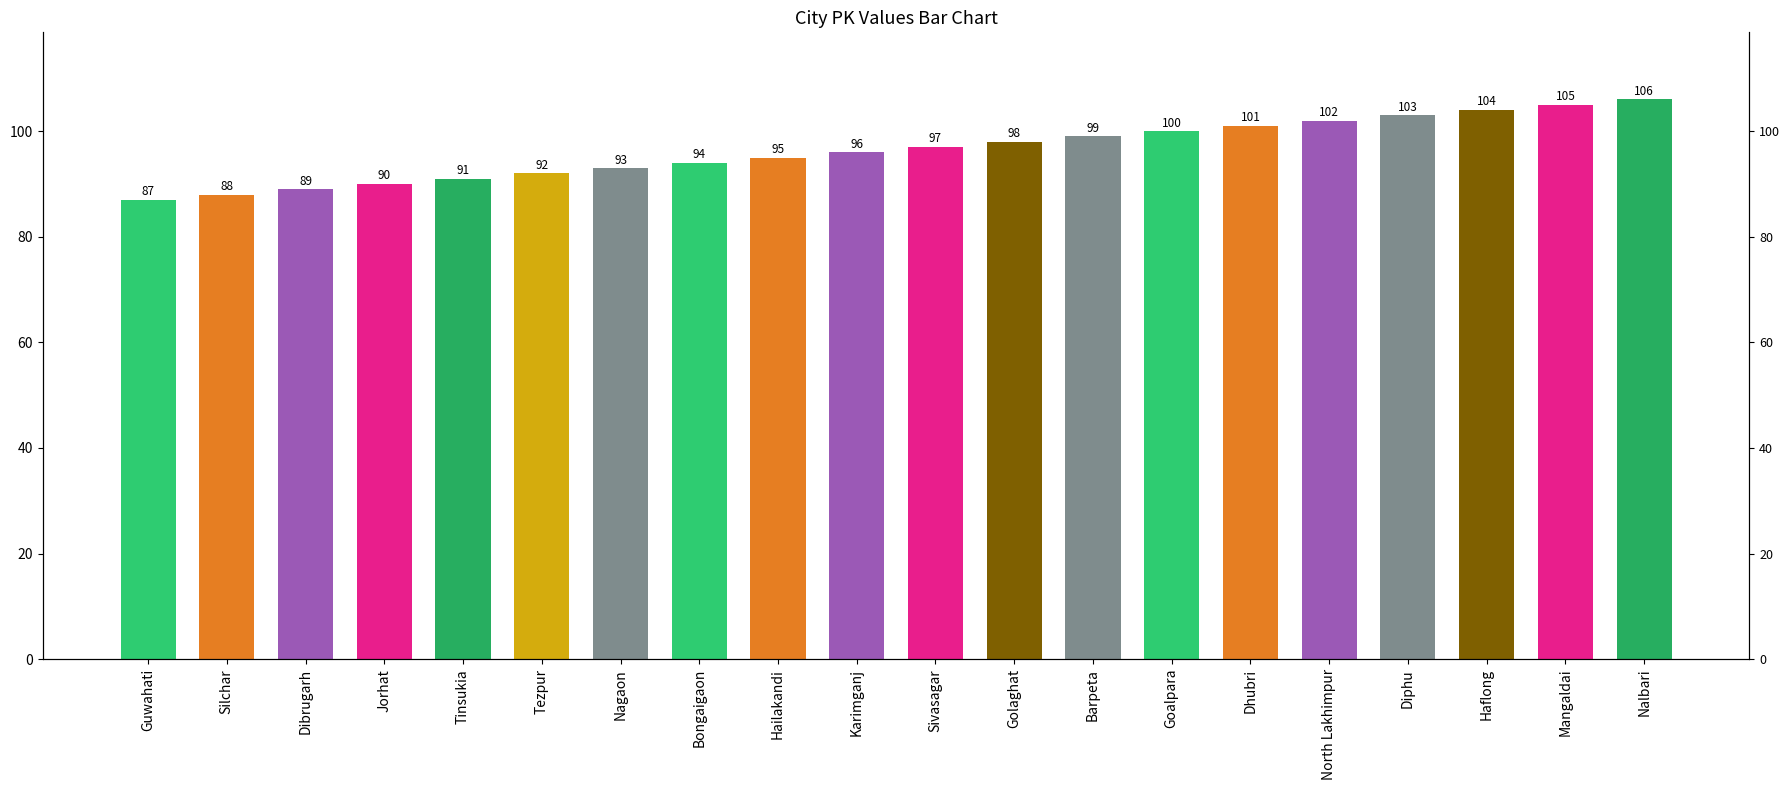

The value at North Lakhimpur is 69. True or false?

False